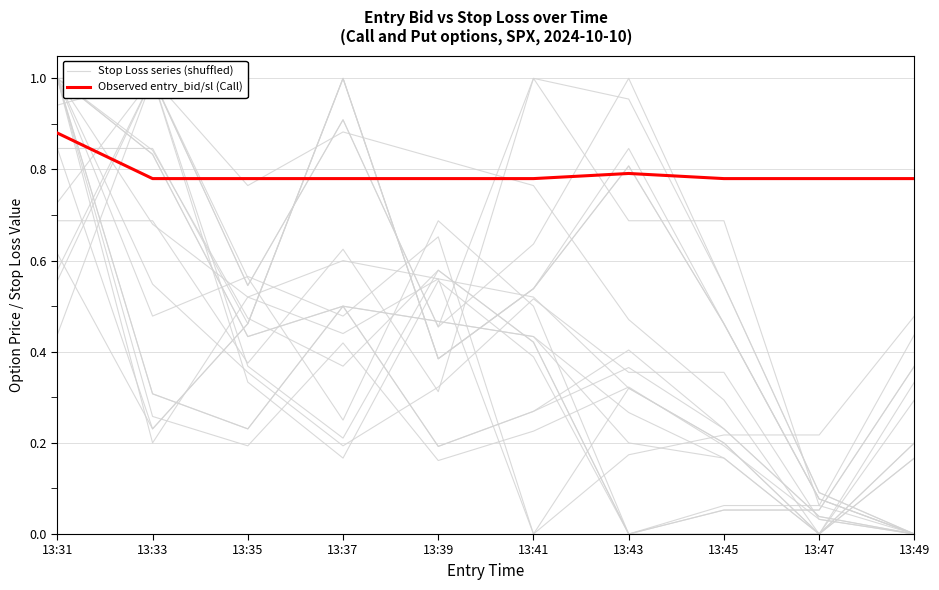

List the labels in order of Observed entry_bid/sl (Call) value, largest first.

13:31, 13:43, 13:33, 13:35, 13:39, 13:41, 13:45, 13:49, 13:37, 13:47